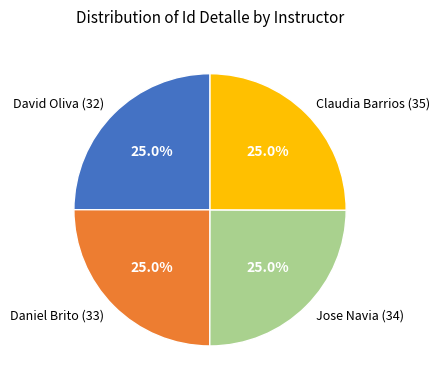

What percentage do Claudia Barrios (35) and Daniel Brito (33) together represent?

50.0%